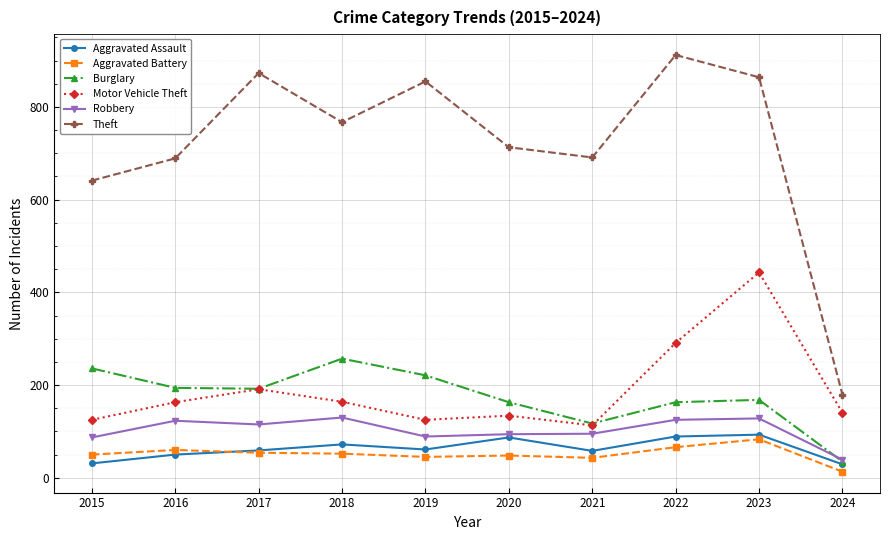

In Theft, how many points are higher than both neighbors (excluding endpoints)?

3